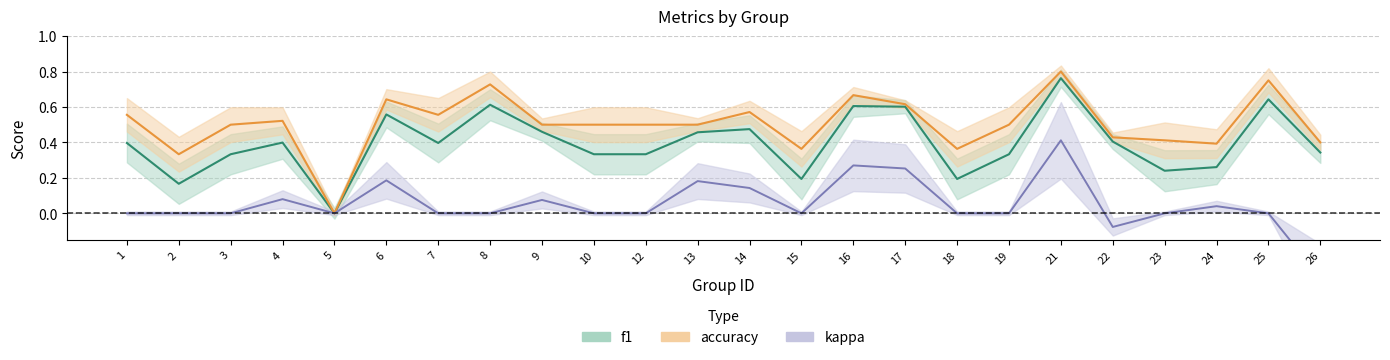

What is the difference between the kappa values at 10 and 16?

0.3